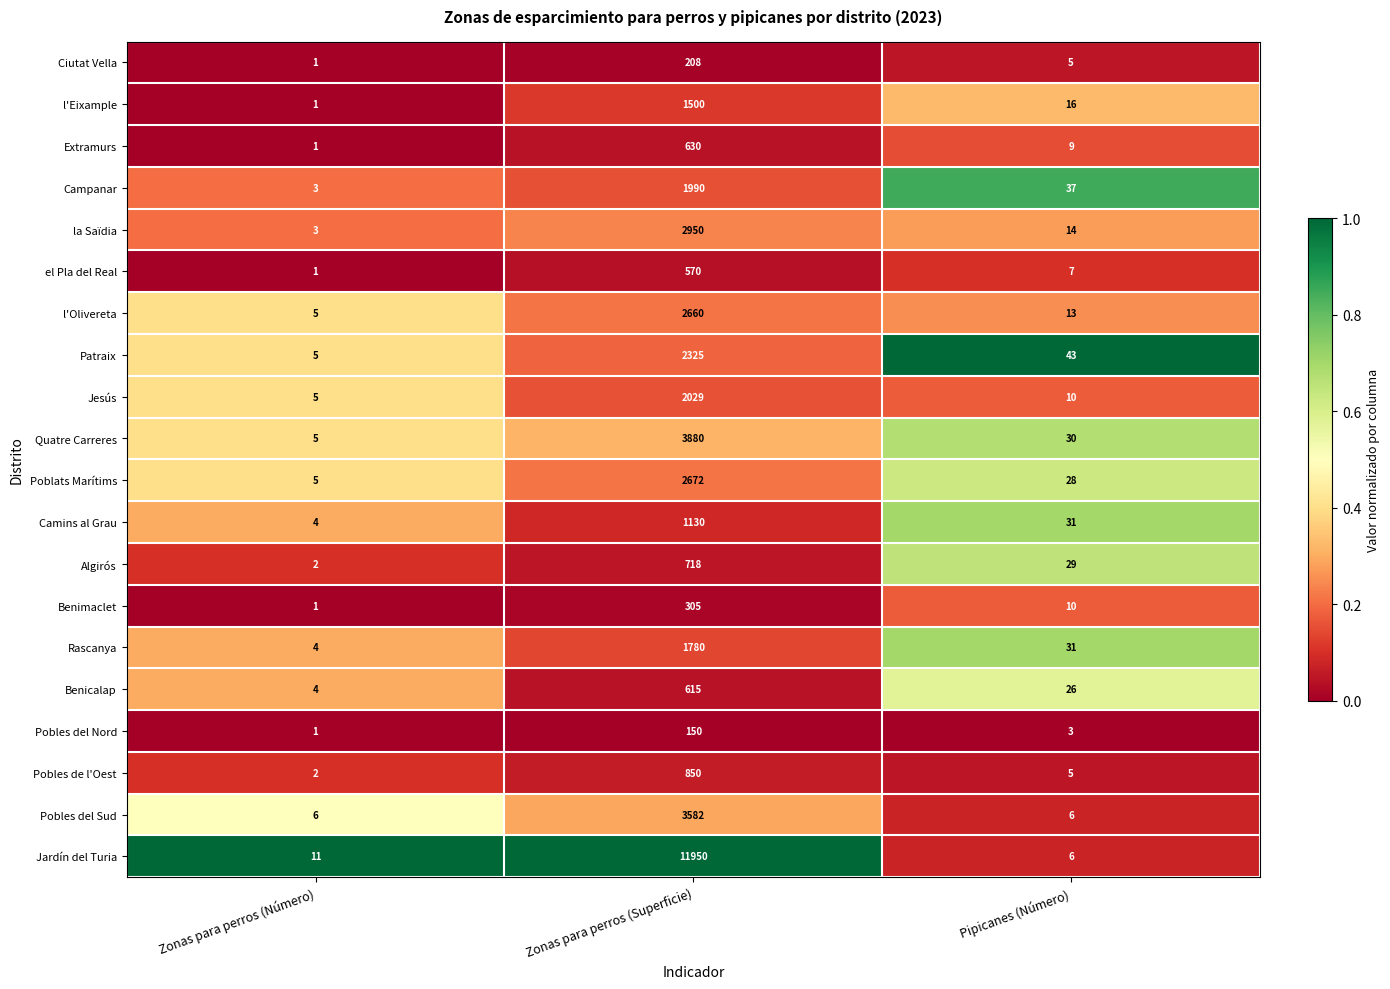

What is the difference between the maximum and minimum values in the l'Eixample series?

1499